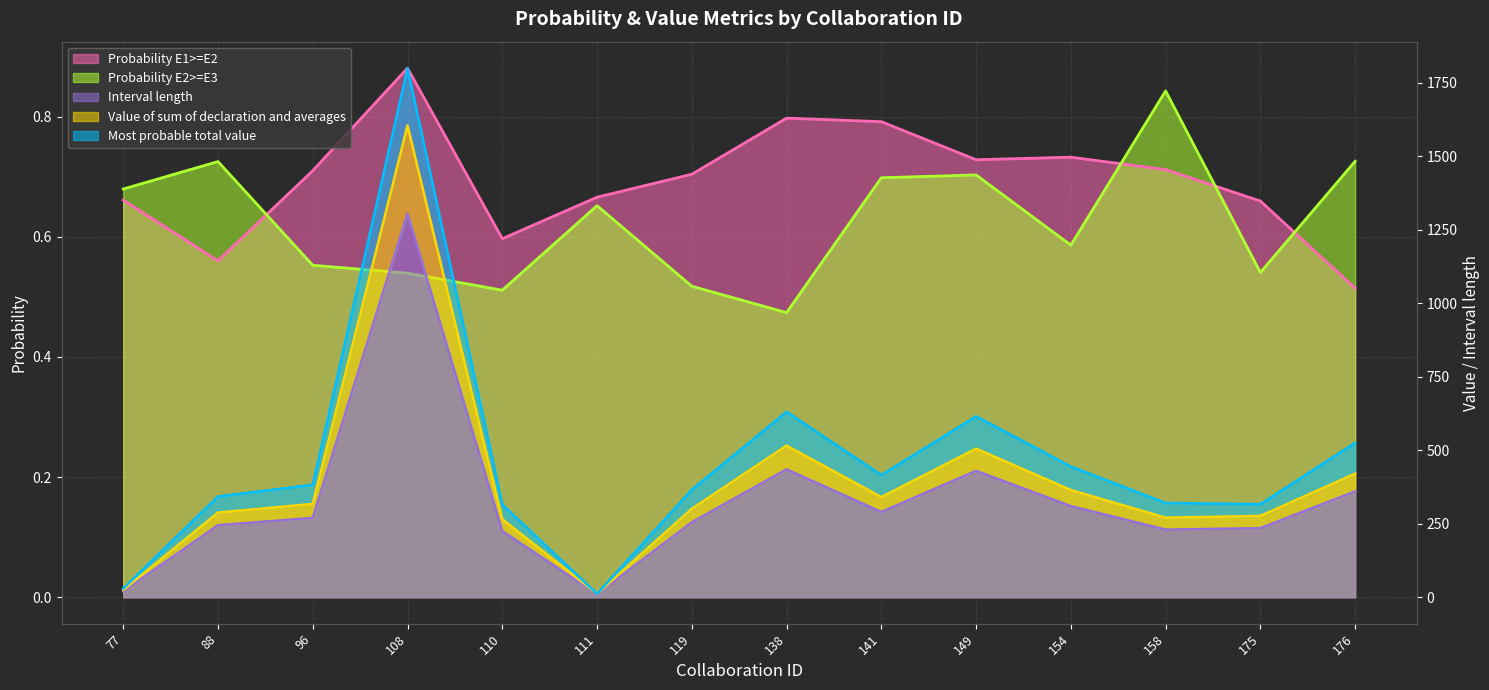

At 149, list the series in order from largest to smallest.

Most probable total value (line), Value of sum of declaration and averages (line), Interval length (line), Probability E1>=E2 (line), Probability E2>=E3 (line)